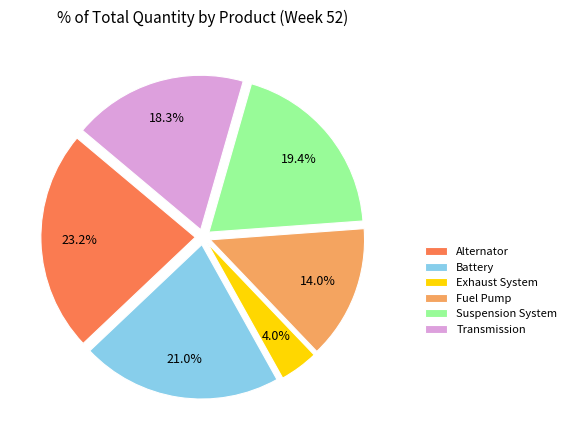

True or false: Suspension System accounts for 19% of the total.

True